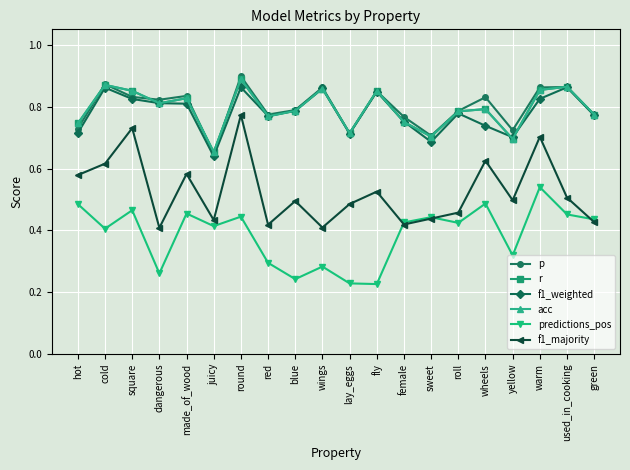

Which category has the lowest value in the p series?

juicy